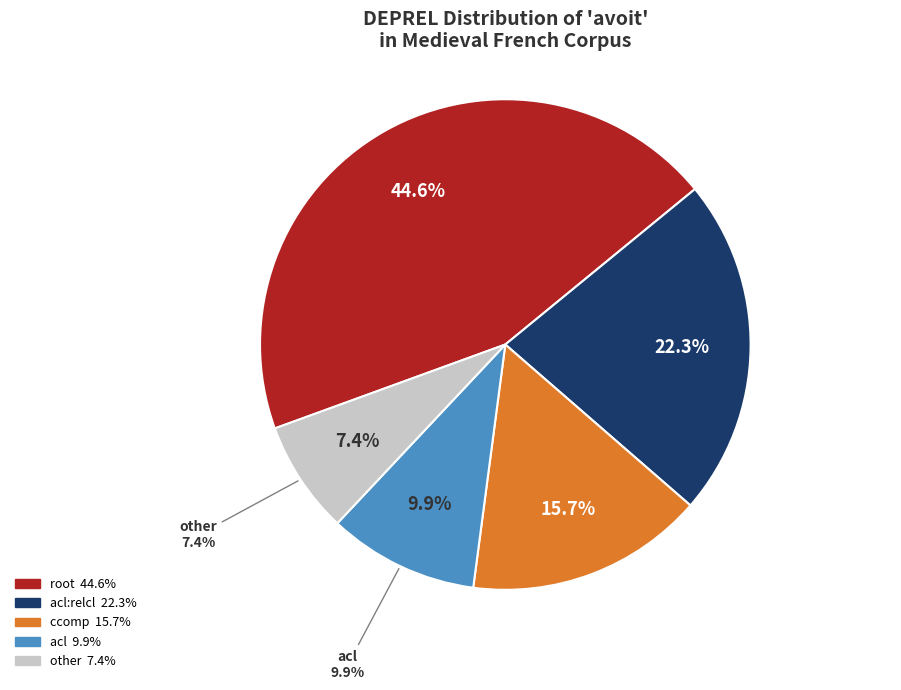

Rank the categories by value from lowest to highest.

other, acl, ccomp, acl:relcl, root